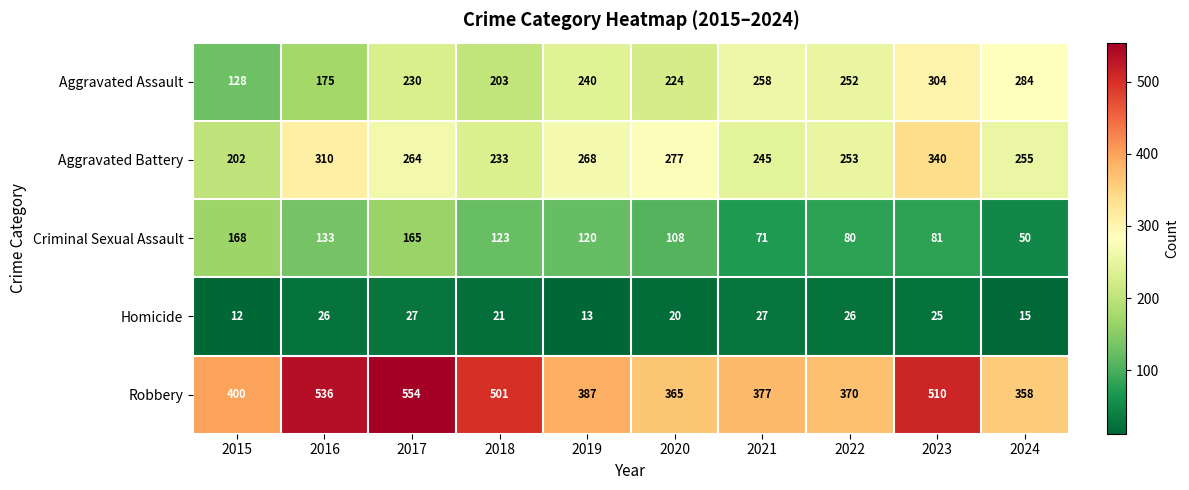

What is the approximate value of Aggravated Assault at 2017?

230